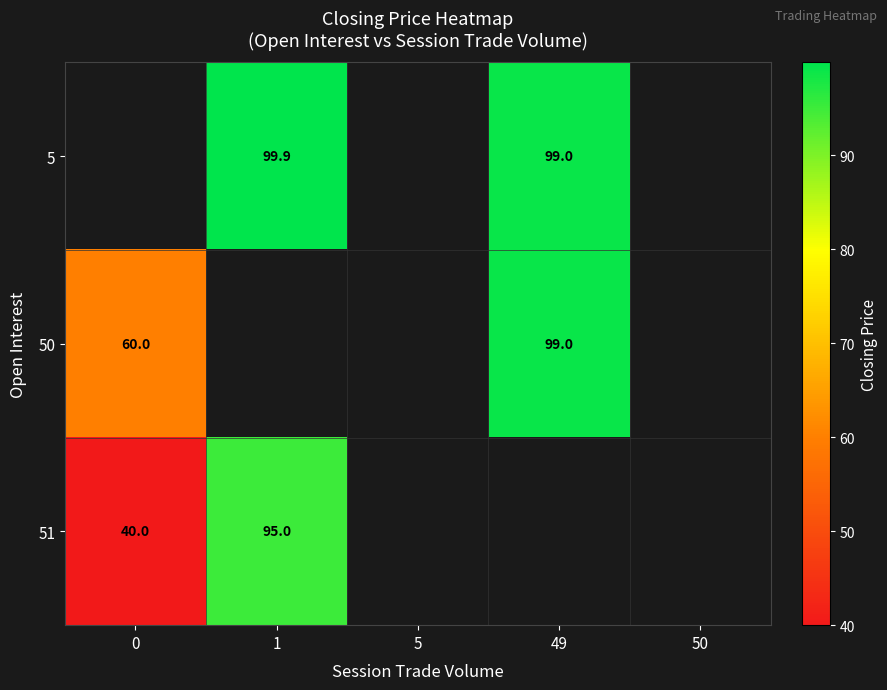

True or false: 5 has a value of 135.8 at 49.

False